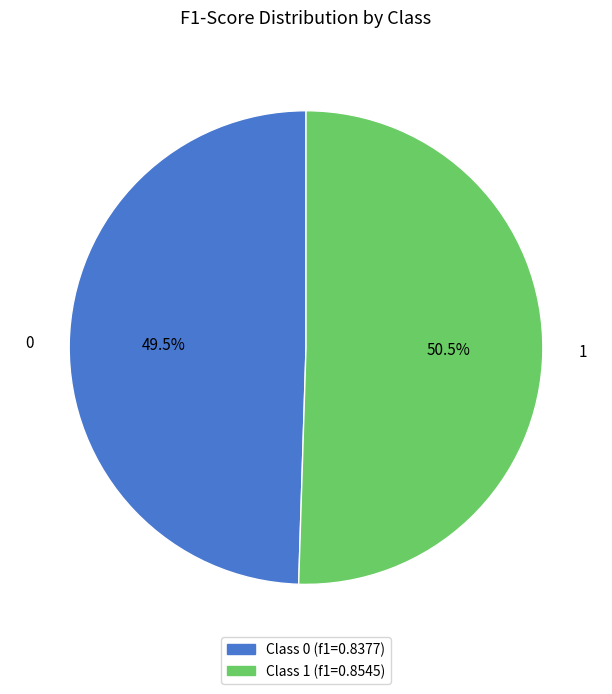

What is the majority slice?

1